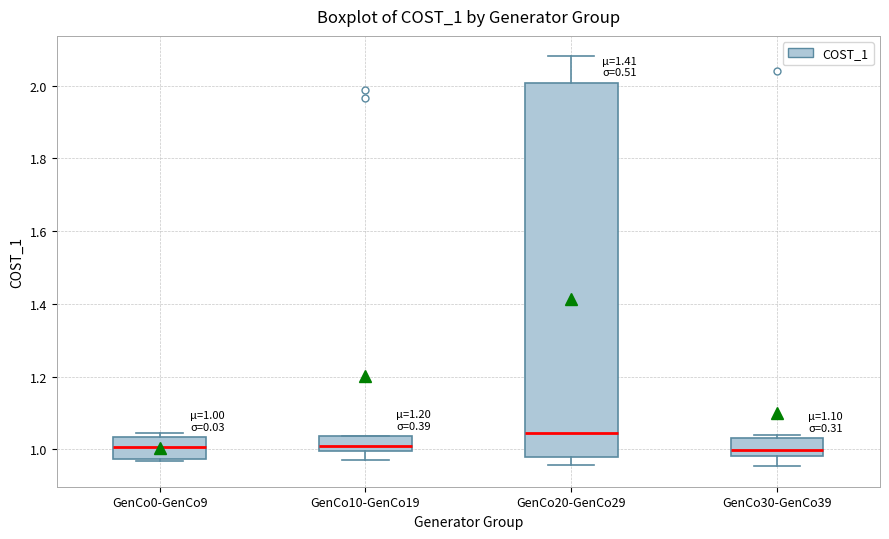

Comparing the boxes themselves (not the whiskers), which one is the tallest?

GenCo20-GenCo29